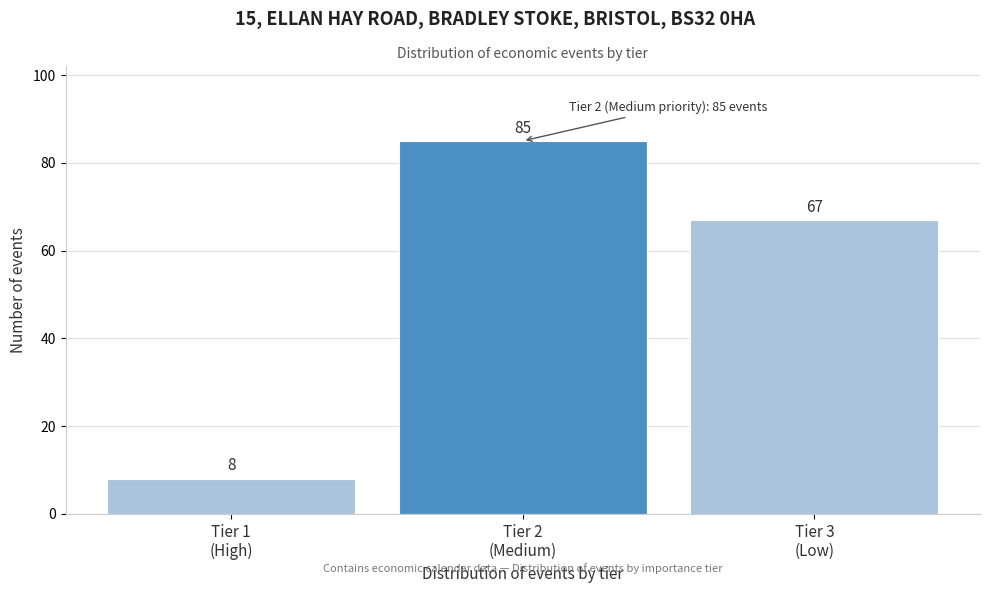

Reading right to left, what are all the values shown in this chart?

67	85	8